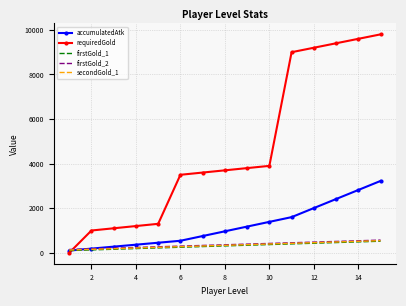

Which series has the widest spread of values?

requiredGold